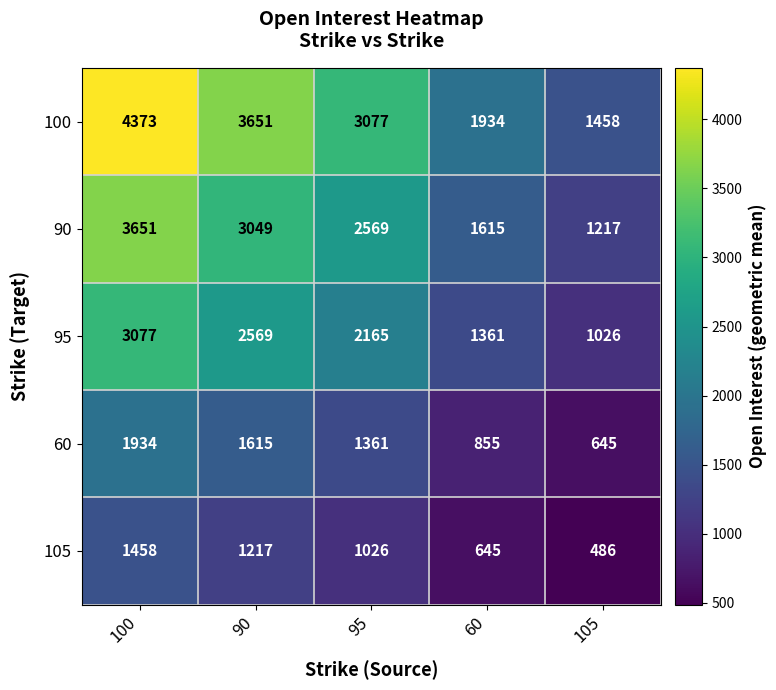

What is the sum of all 60 values?

6410